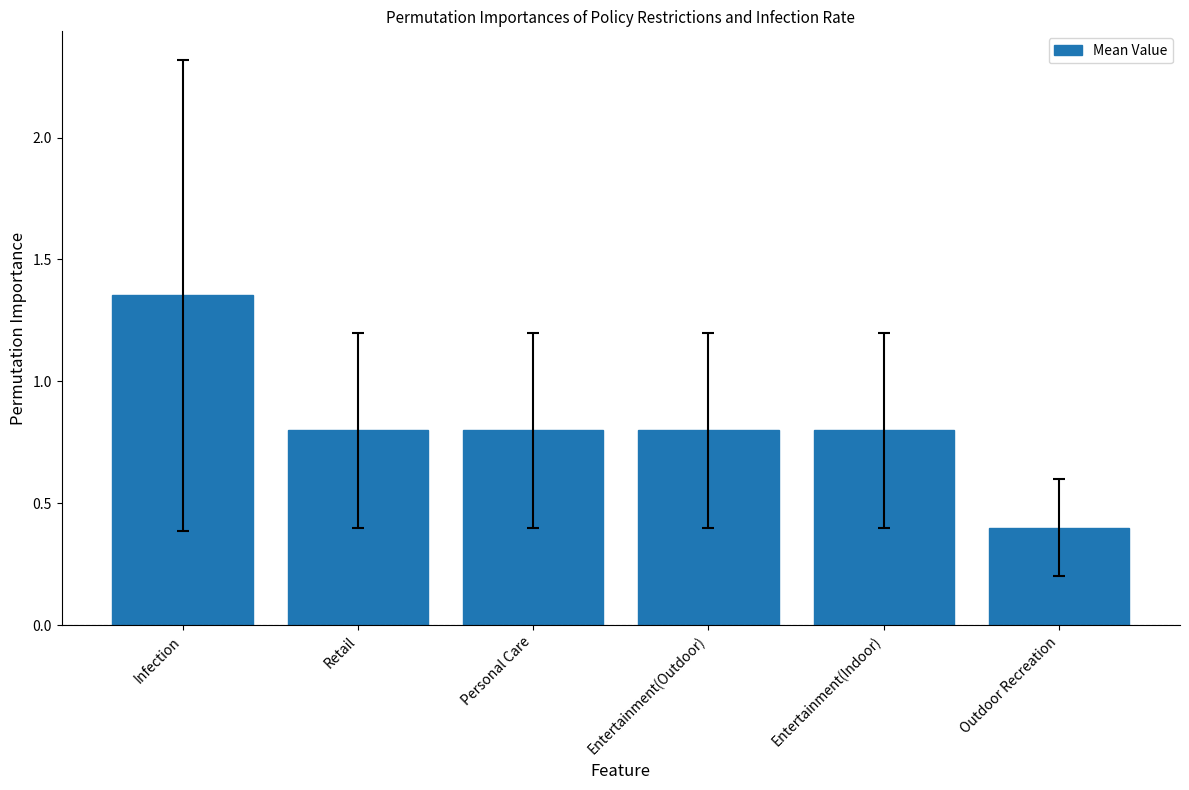

What is the difference between the maximum and minimum values?

1.0